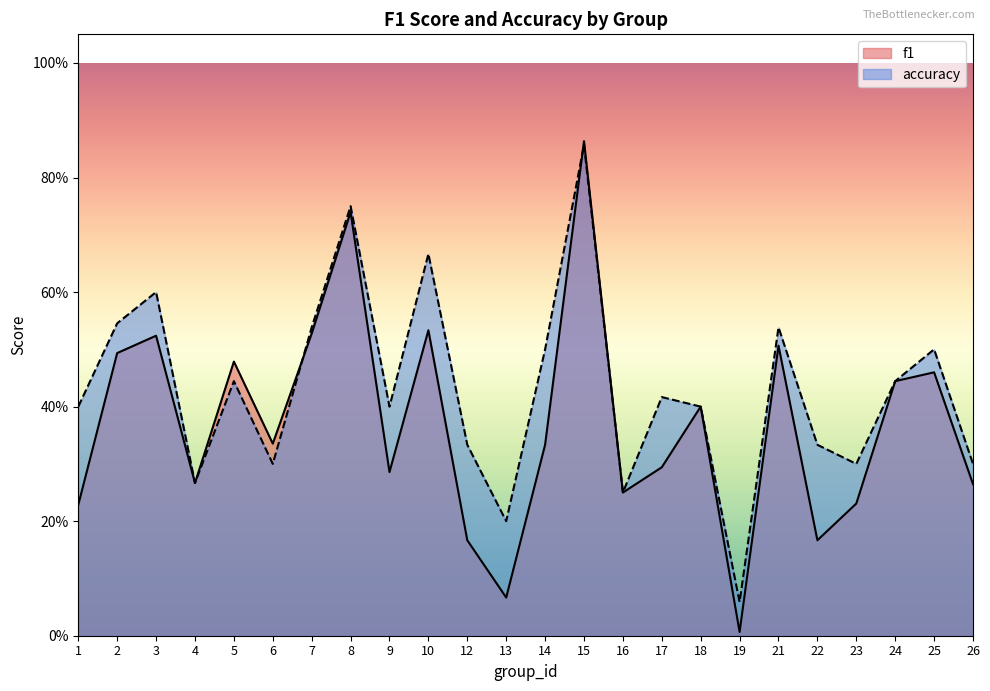

In accuracy, how many points are higher than both neighbors (excluding endpoints)?

8